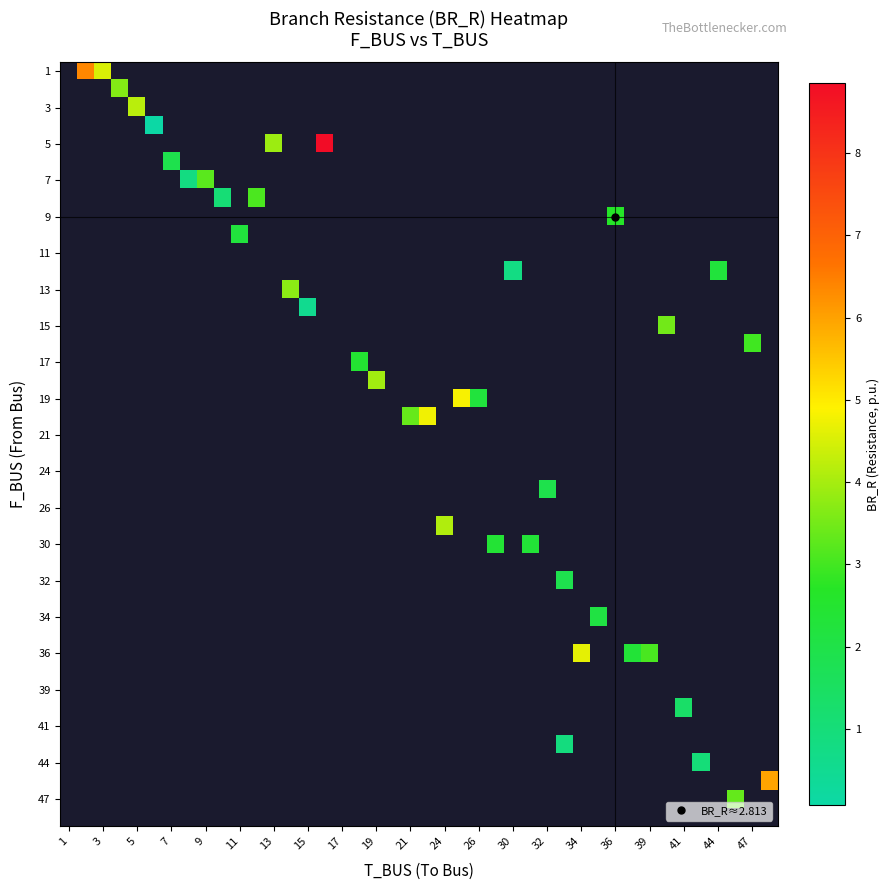

Rank the series at 2 from lowest to highest value.

2, 3, 4, 5, 6, 7, 8, 9, 10, 12, 13, 14, 15, 16, 17, 18, 19, 20, 25, 29, 30, 32, 34, 36, 40, 43, 44, 46, 47, 1